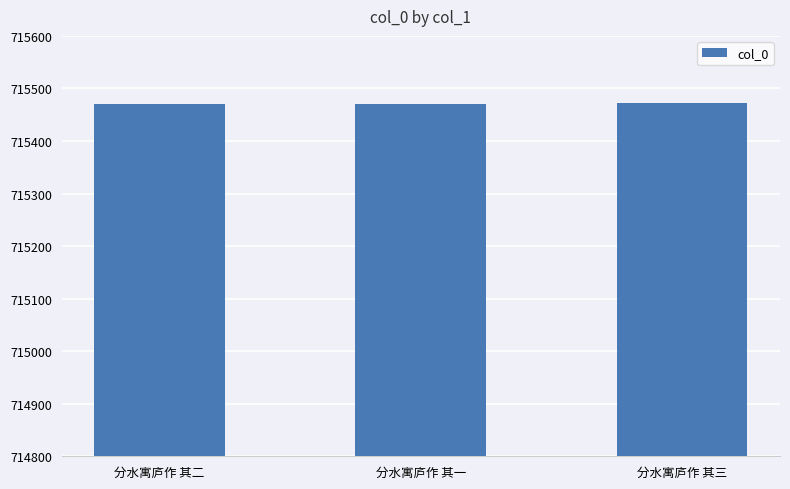

What is the difference between the values at 分水寓庐作 其三 and 分水寓庐作 其一?

2